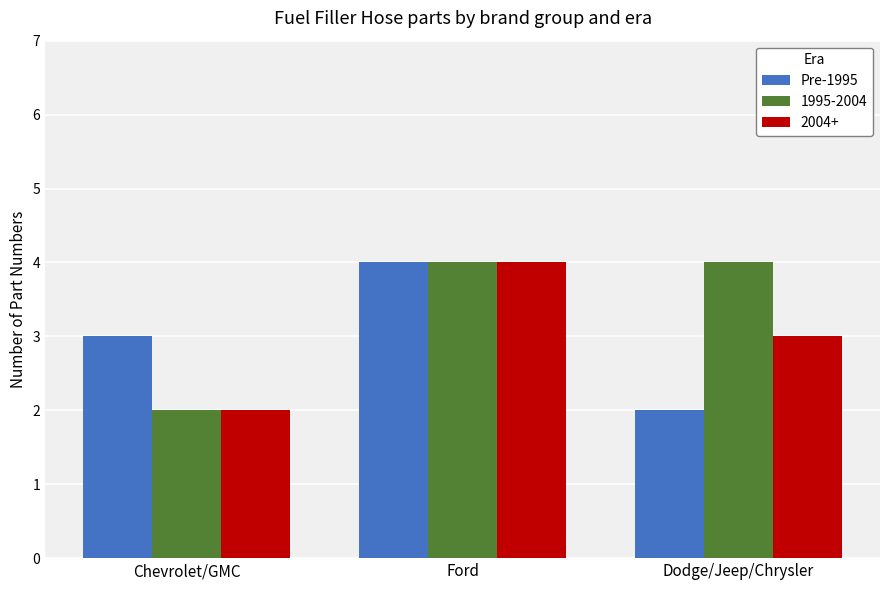

Between Chevrolet/GMC and Dodge/Jeep/Chrysler, which series saw the biggest shift?

1995-2004